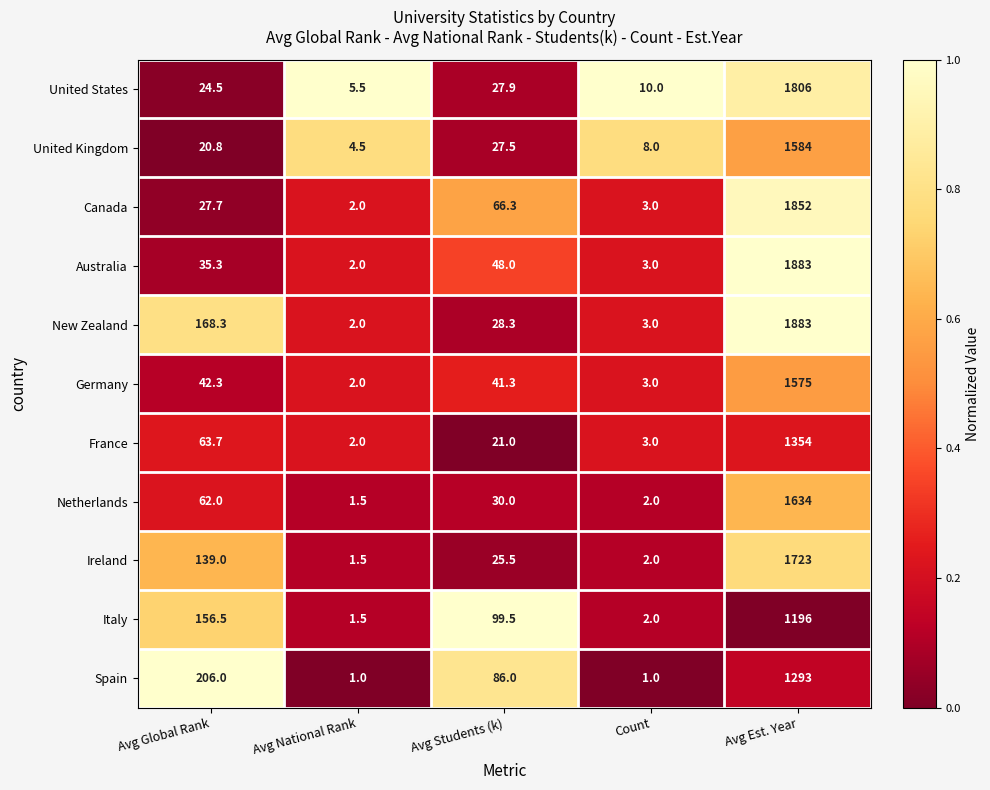

At which label is Netherlands closest to 817?

Avg Global Rank